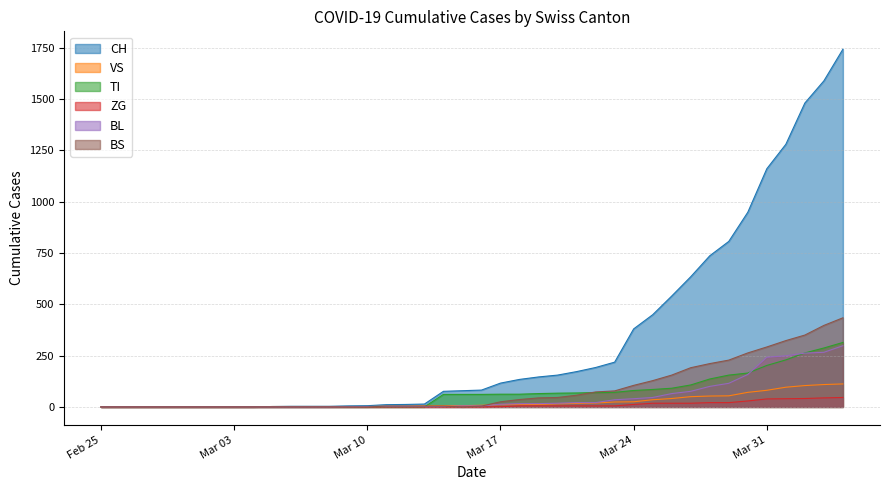

True or false: BS and CH cross at least once.

False